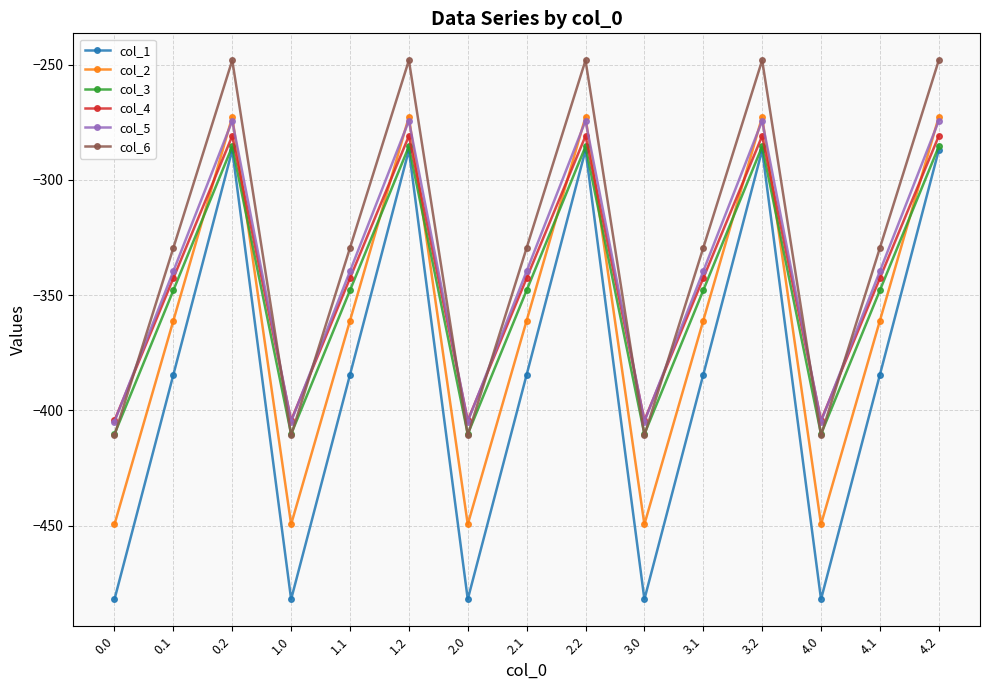

Which series has the largest range (max minus min)?

col_1